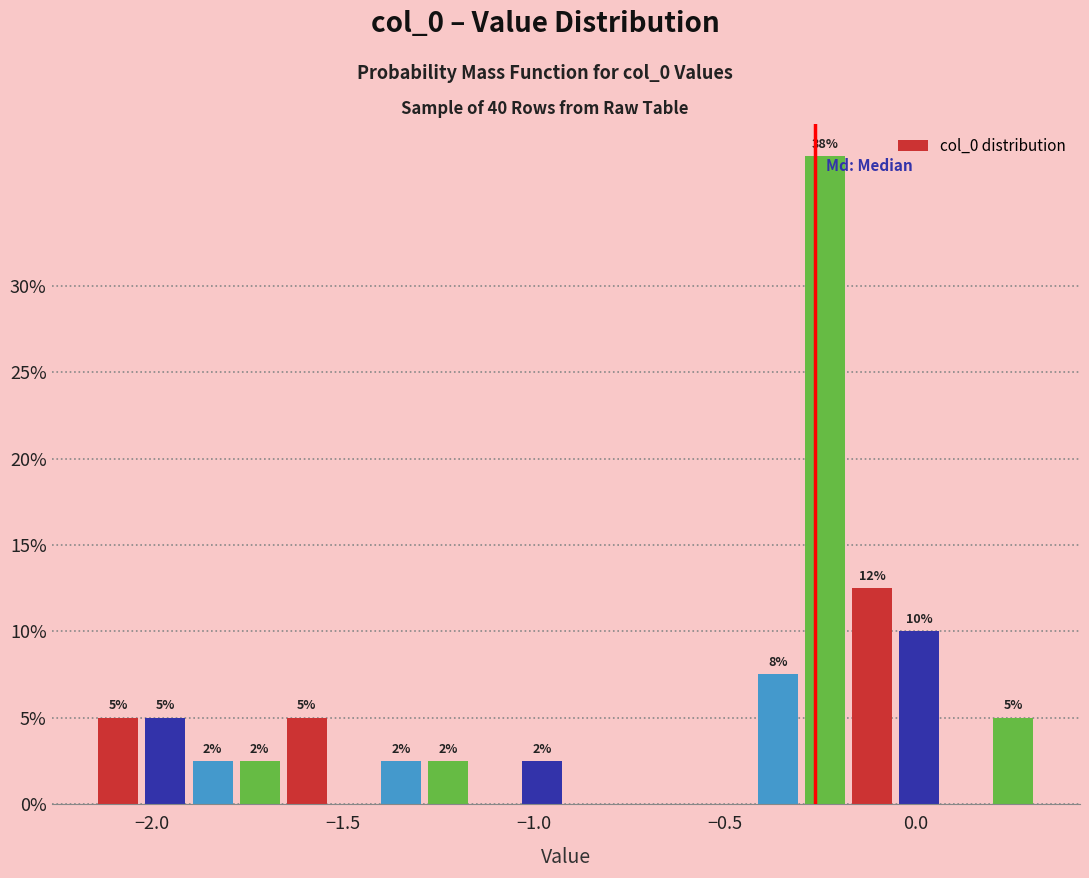

Around what value on the x-axis is the tallest bar? Give the approximate position of its centre, as read against the axis.

-0.25